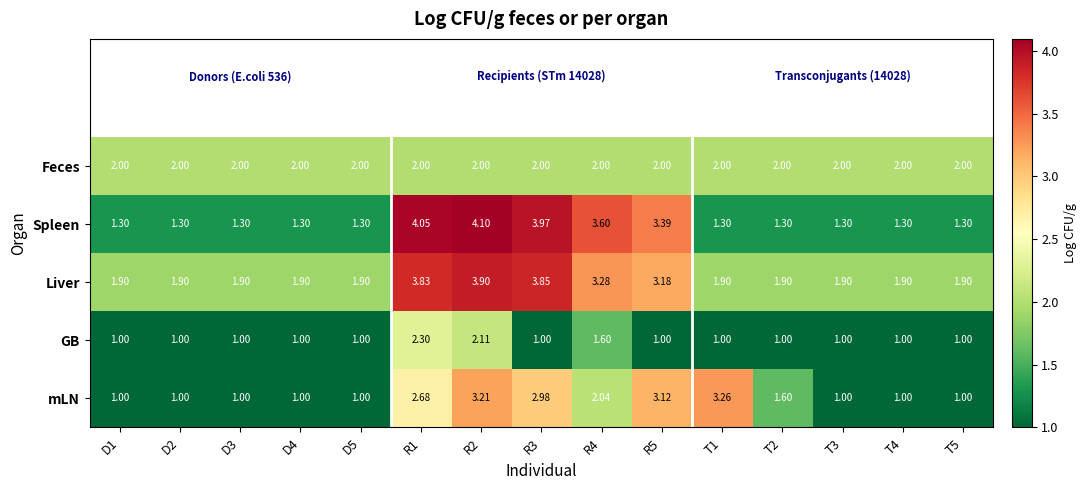

Which series has the widest spread of values?

Spleen